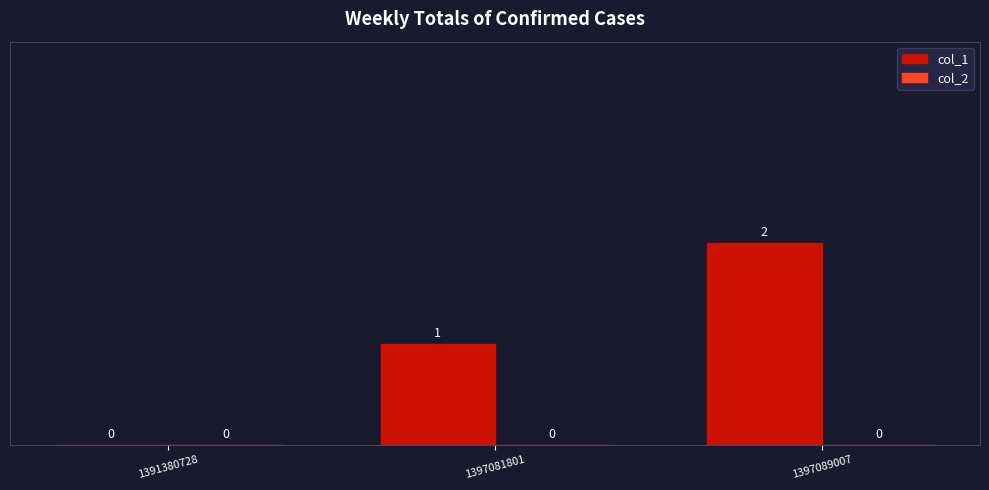

True or false: the data shows 0 at 1391380728.

True